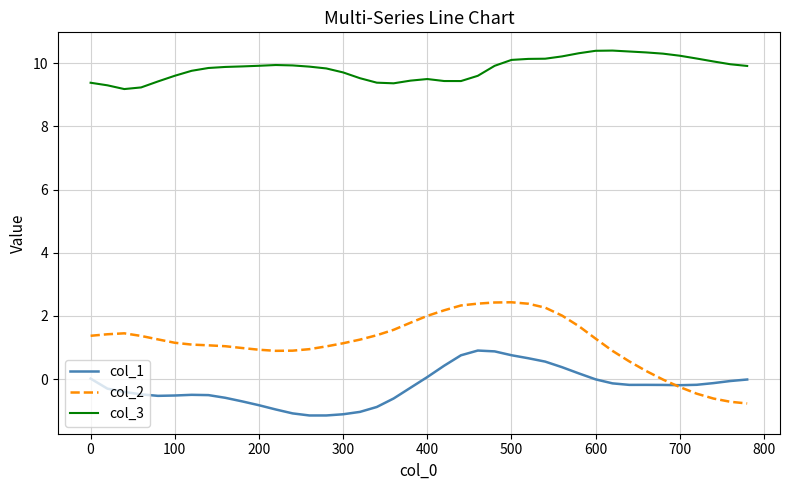

True or false: col_1 and col_3 intersect in this chart.

False